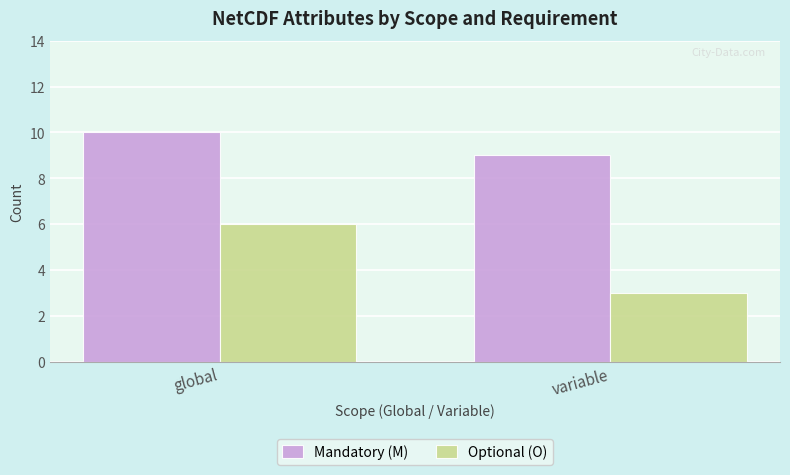

What position from the left is global?

1